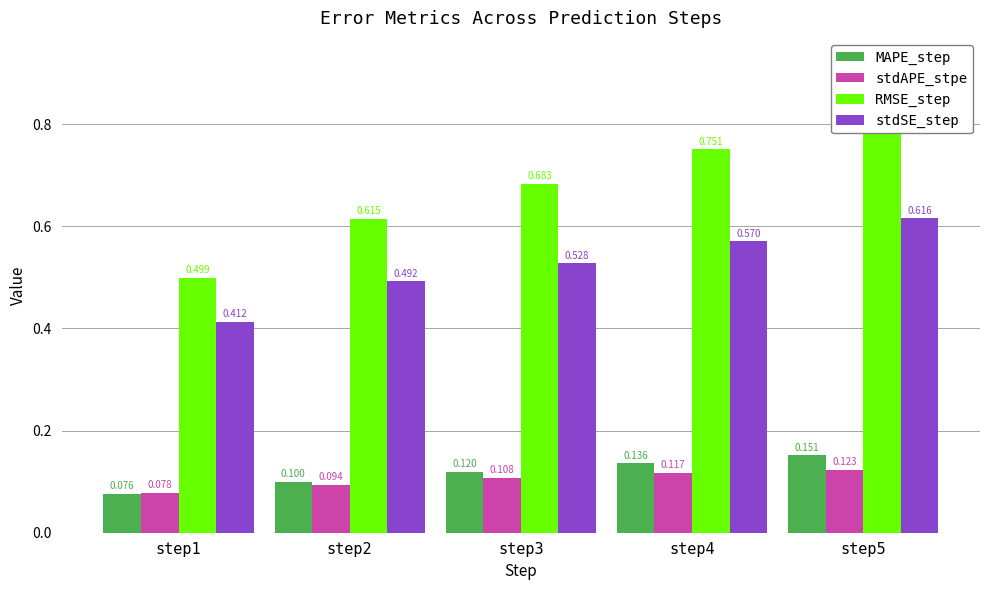

Does the chart contain stacked bars?

No